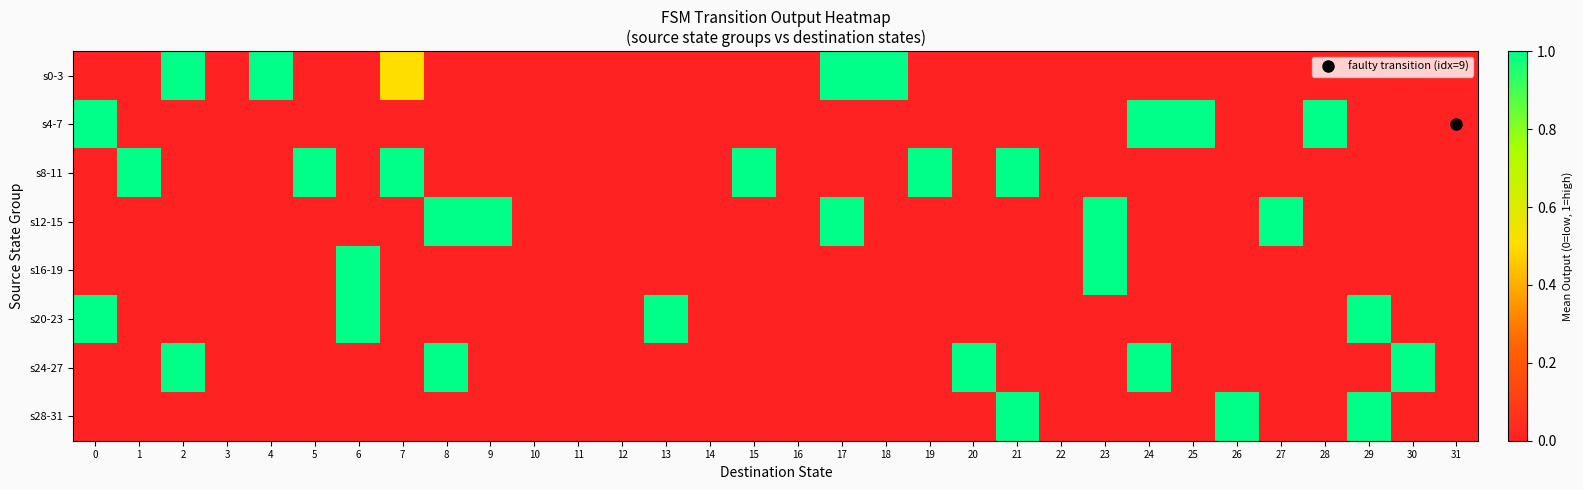

List the series in order of their peak value, highest first.

s0-3, s4-7, s8-11, s12-15, s16-19, s20-23, s24-27, s28-31